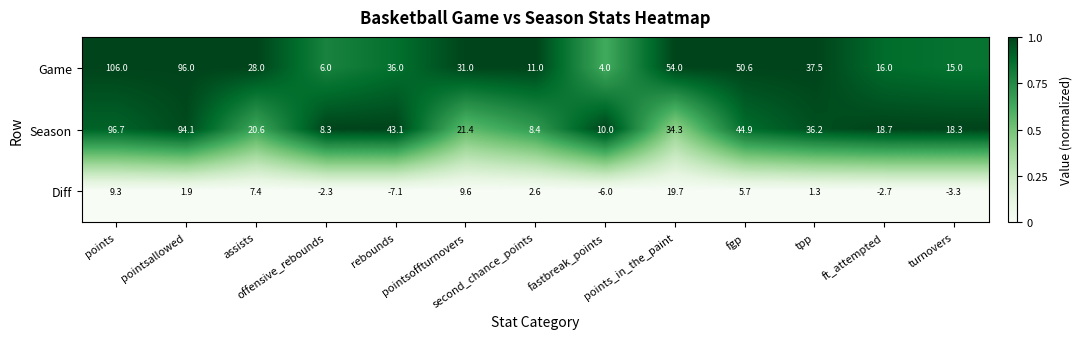

Which series has the largest total across all categories?

Game